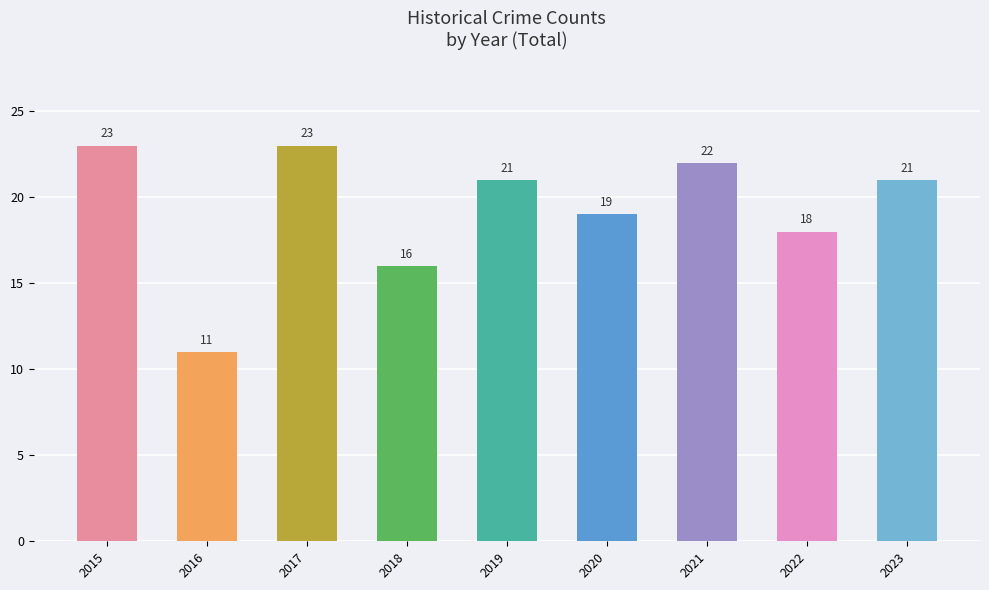

At which category does the chart reach its minimum across all series?

2016